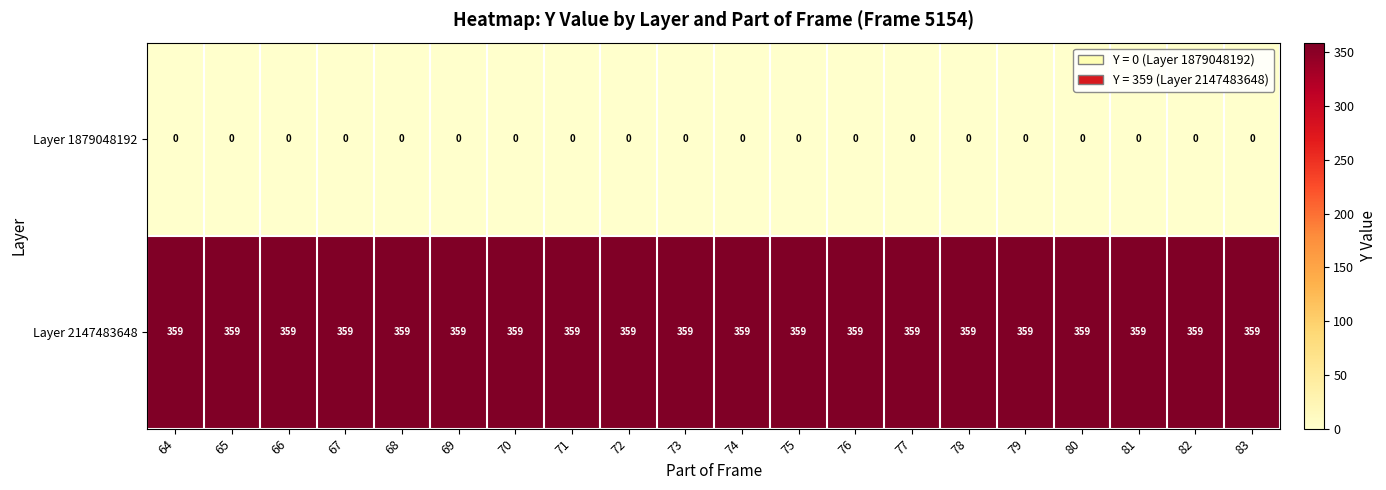

What is the maximum value shown in the chart?

359